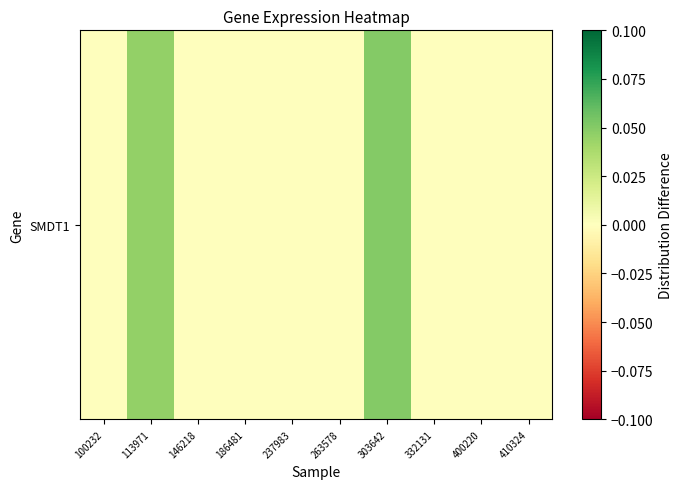

Count the number of categories in the chart.

10